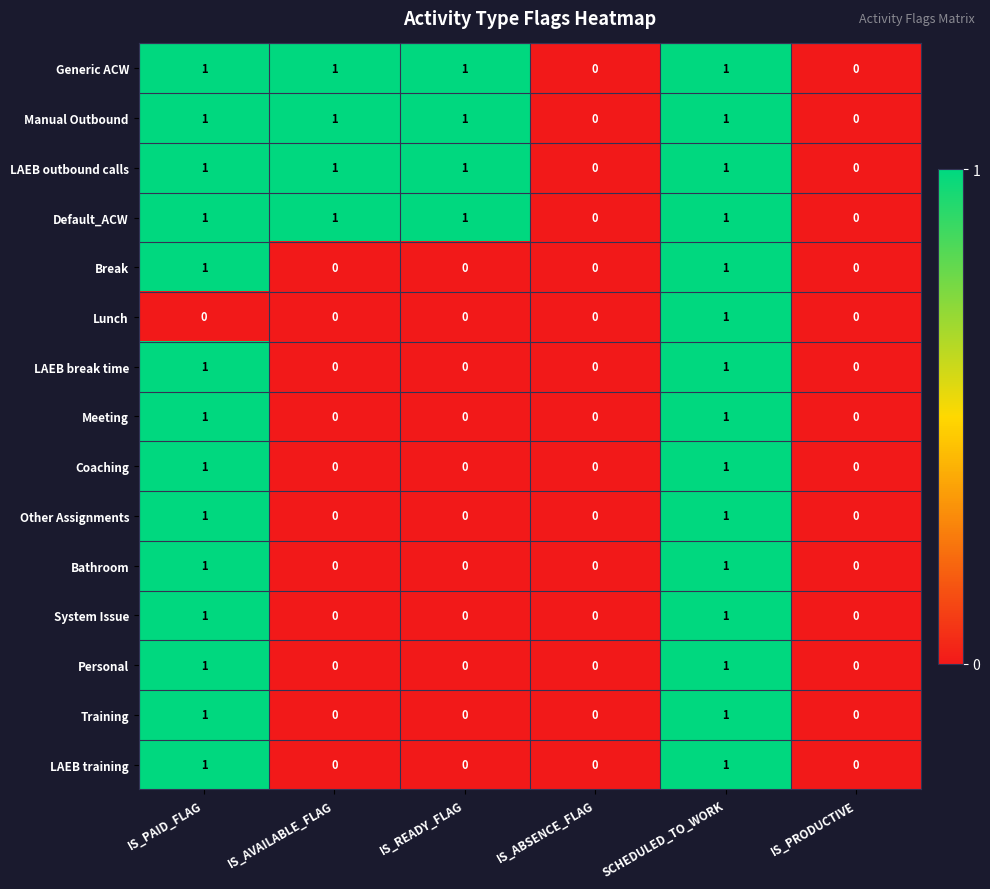

True or false: Meeting has a value of 0 at SCHEDULED_TO_WORK.

False